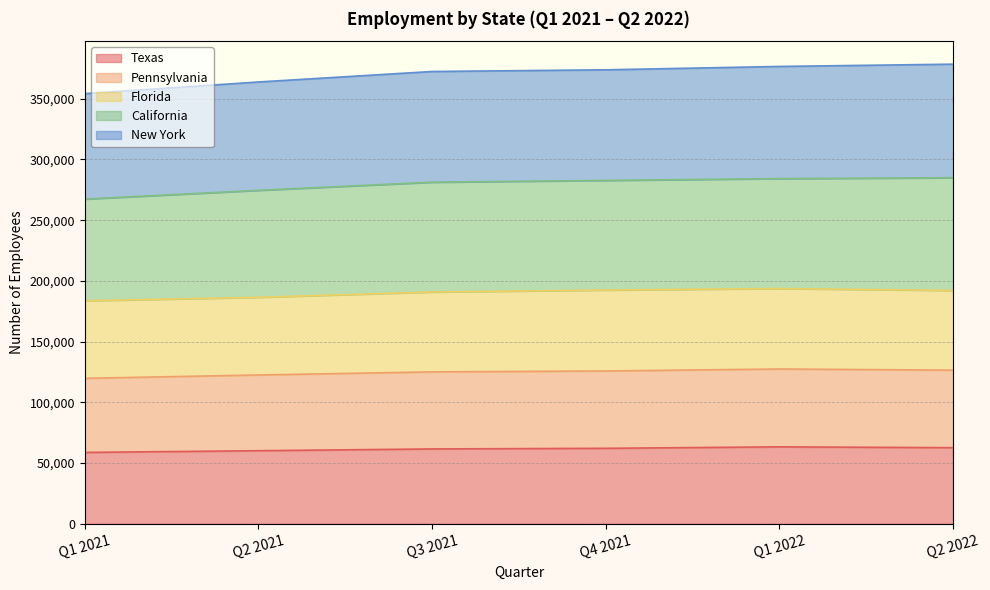

At which label does New York first exceed 373831?

Q1 2022